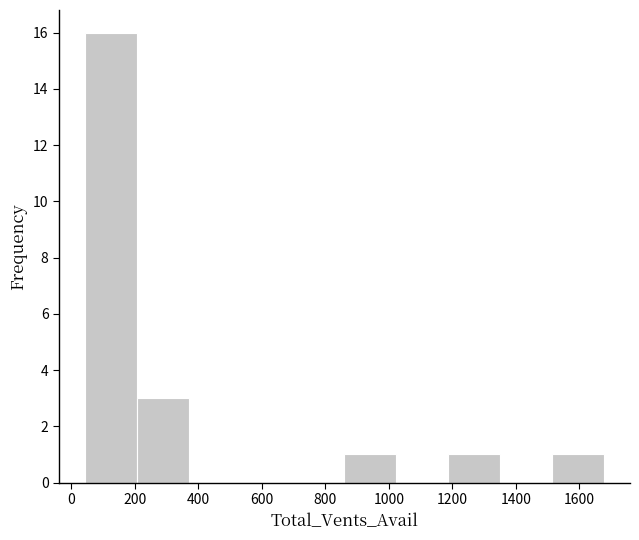

How tall is the bar that spans 200 to 380 on the x-axis? Neither the bar edges nor the heights are printed on the chart, so give them approximately, as read against the axes.

3